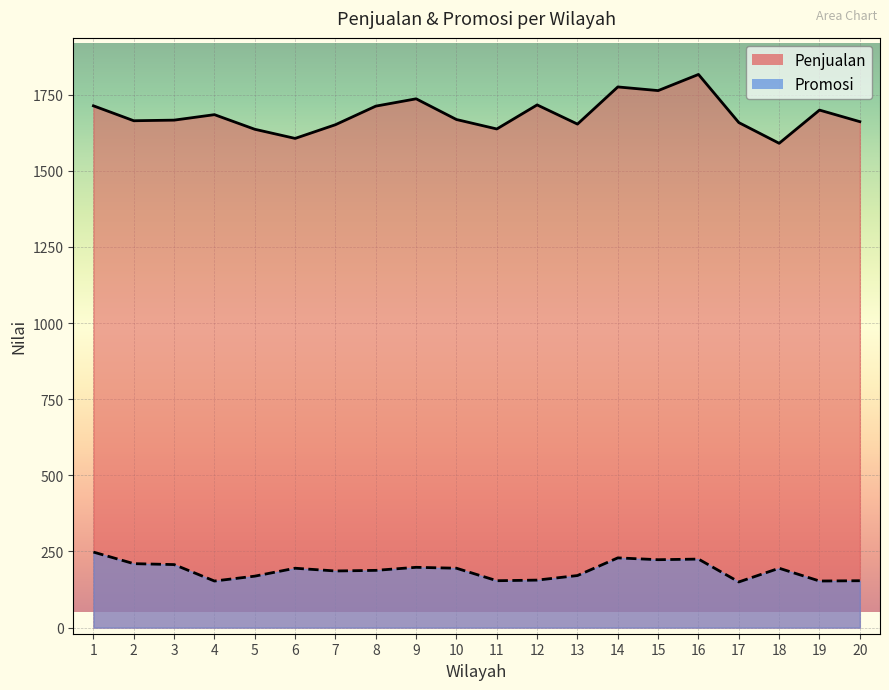

True or false: Promosi has a value of 89 at 8.

False